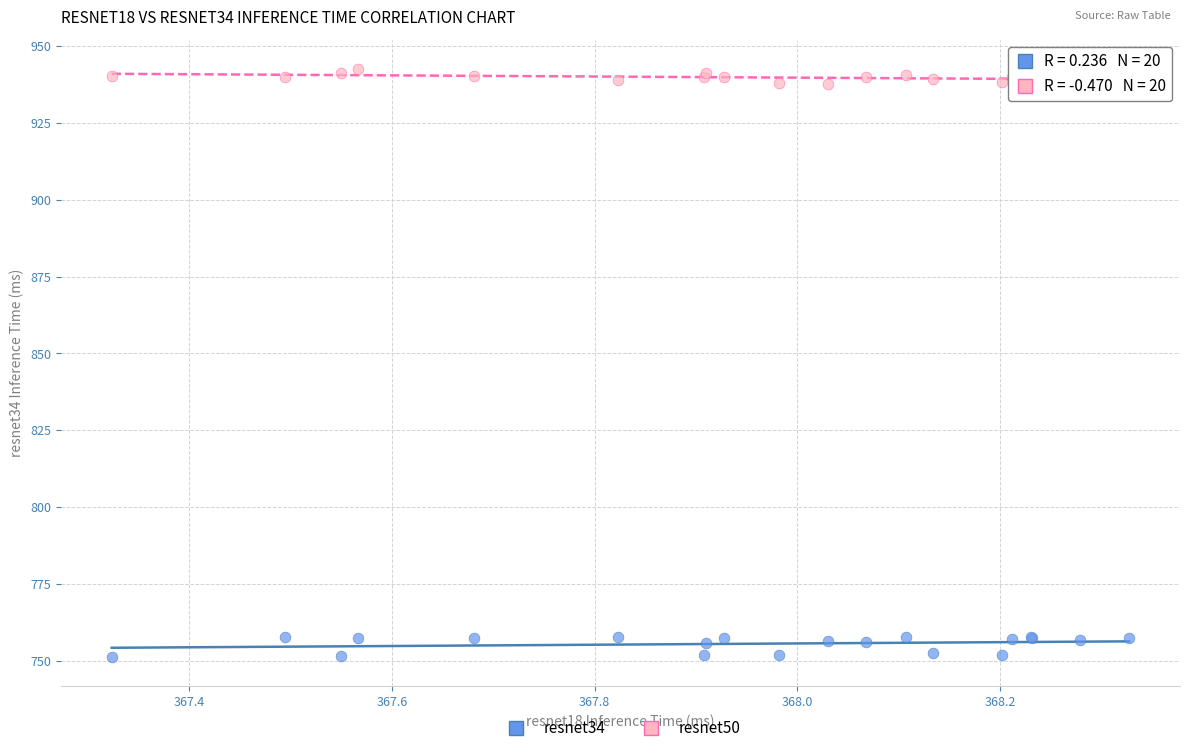

Which series contains the lowest Y value?

resnet34